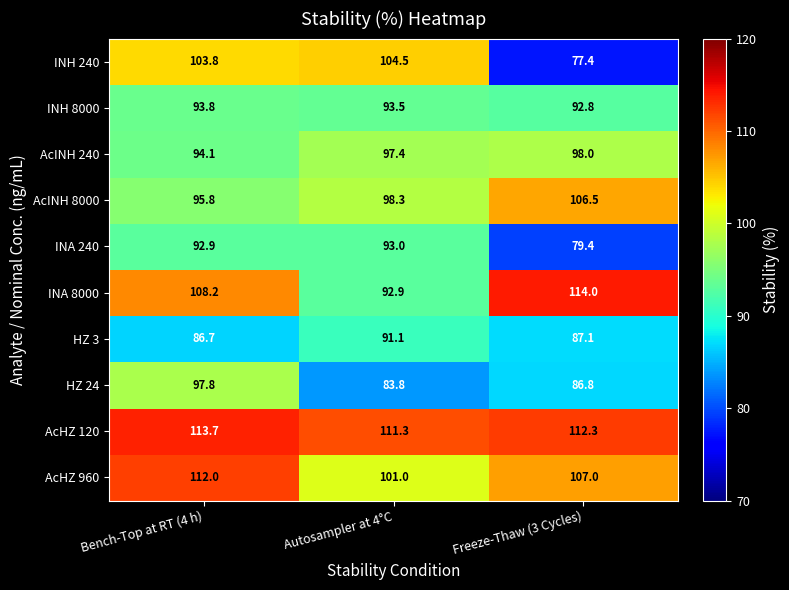

Is it true that AcHZ 960 equals 101.0 at Autosampler at 4°C?

True